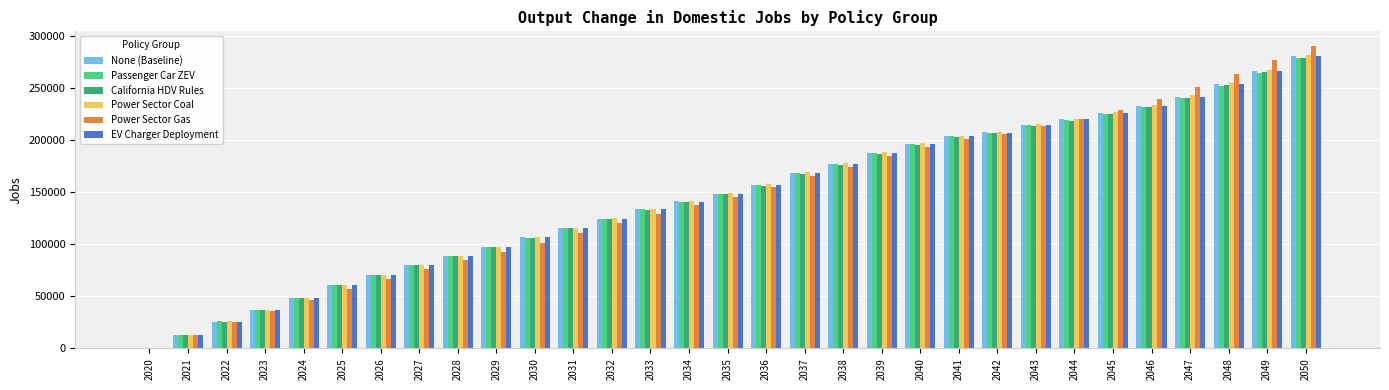

Is the value of None (Baseline) at 2035 greater than the value of EV Charger Deployment at 2026?

Yes